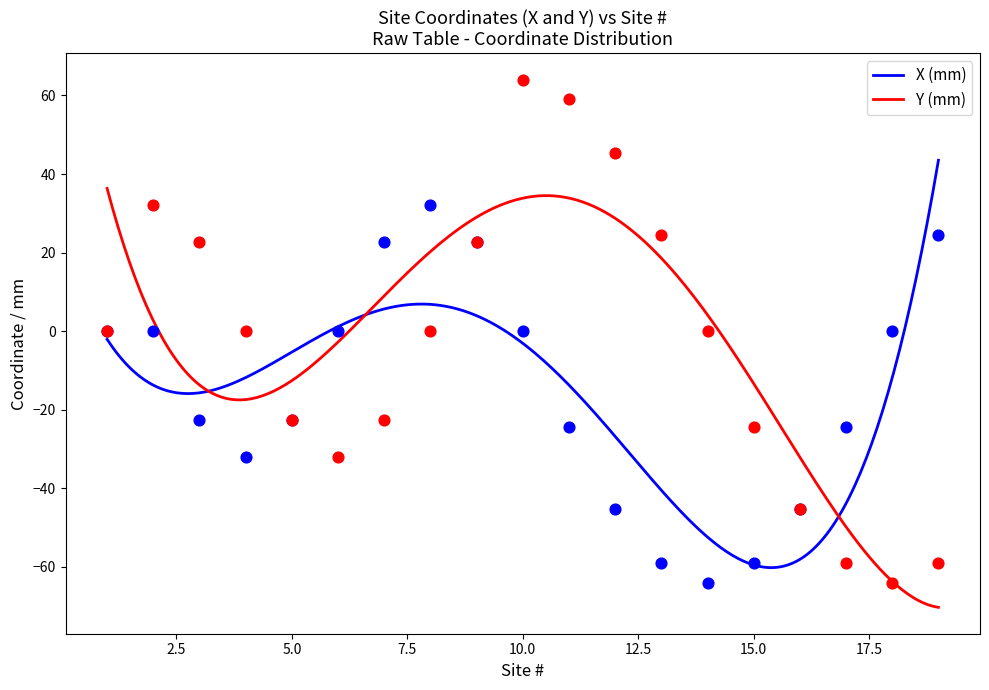

At which category is the sum across all series the highest?

10